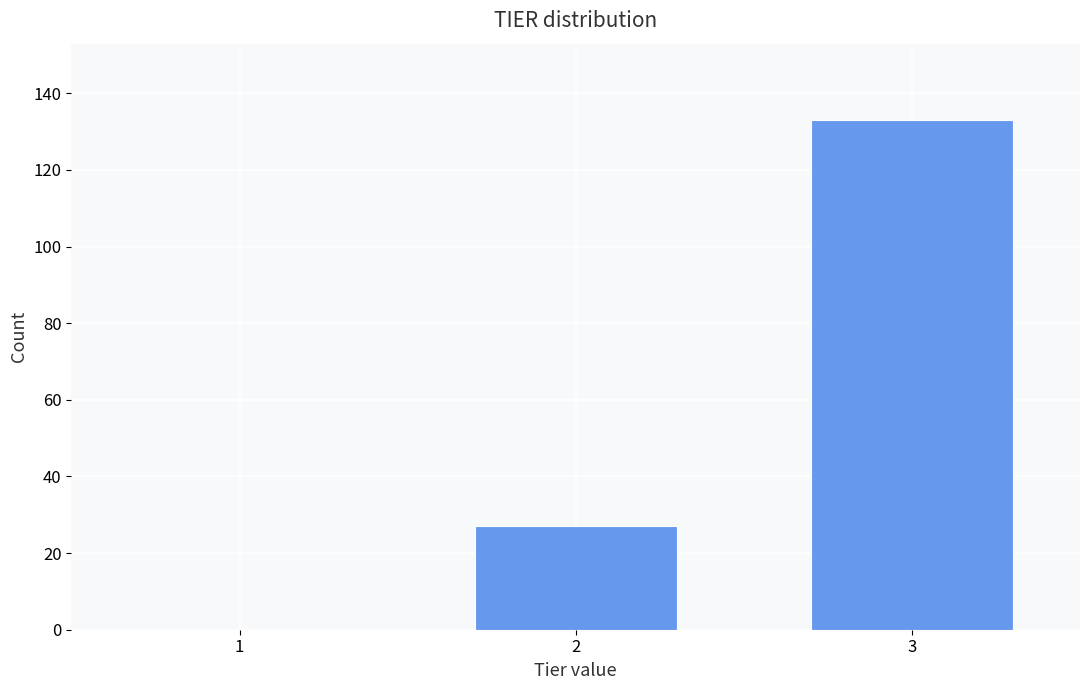

Reading left to right, list all the values displayed in this chart.

1=0	2=27	3=133